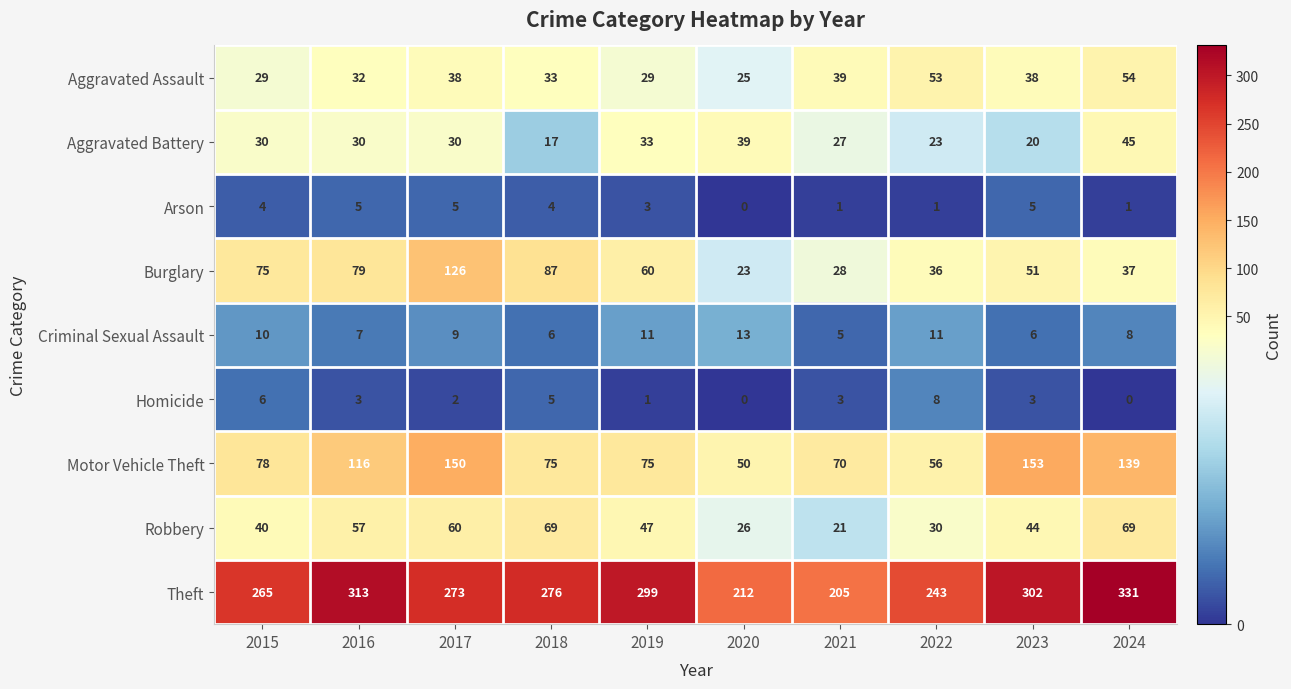

What is the difference between the highest and lowest values at 2023?

299